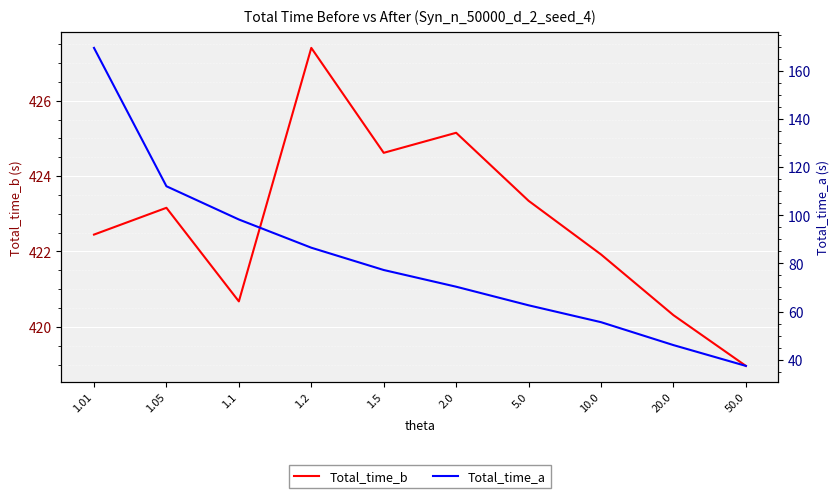

True or false: Total_time_b and Total_time_a intersect in this chart.

False